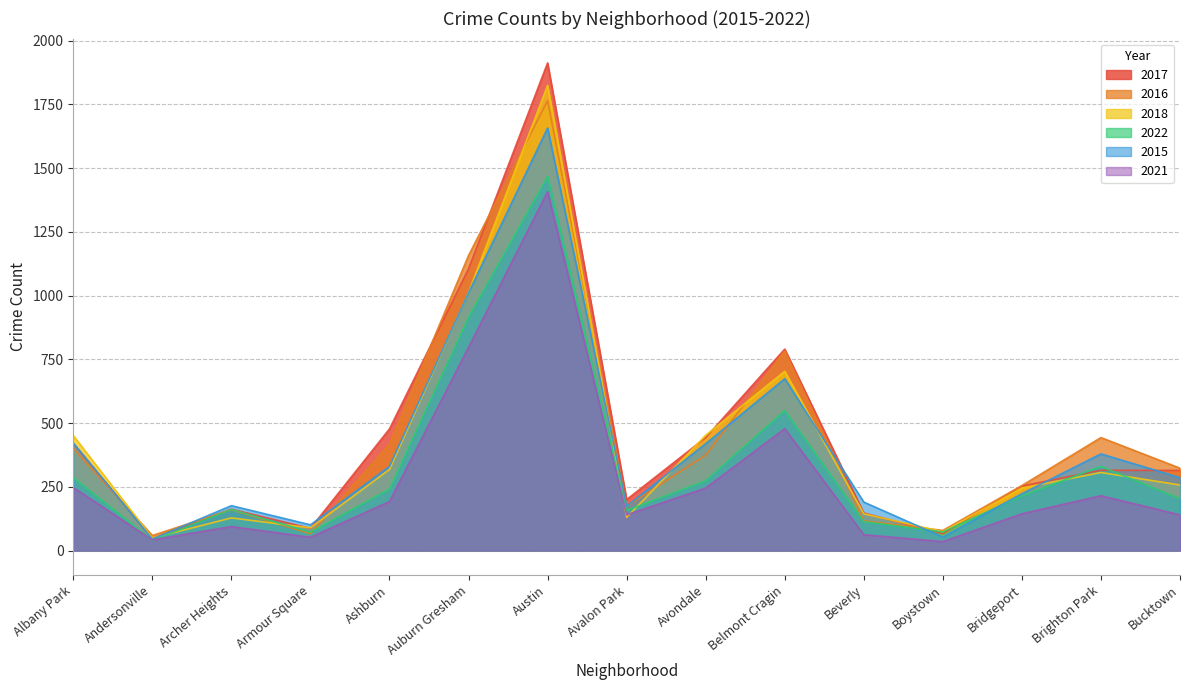

Does the chart have visible grid lines?

Yes